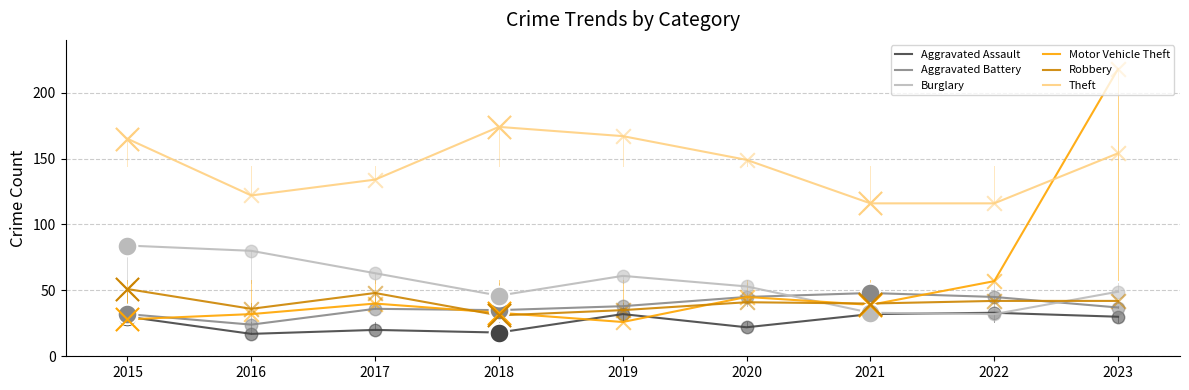

What is the spread (max minus min) of values at 2015?

137